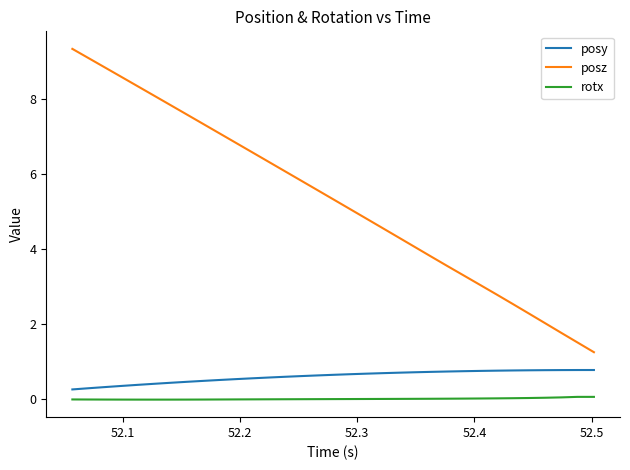

True or false: rotx and posz intersect in this chart.

False